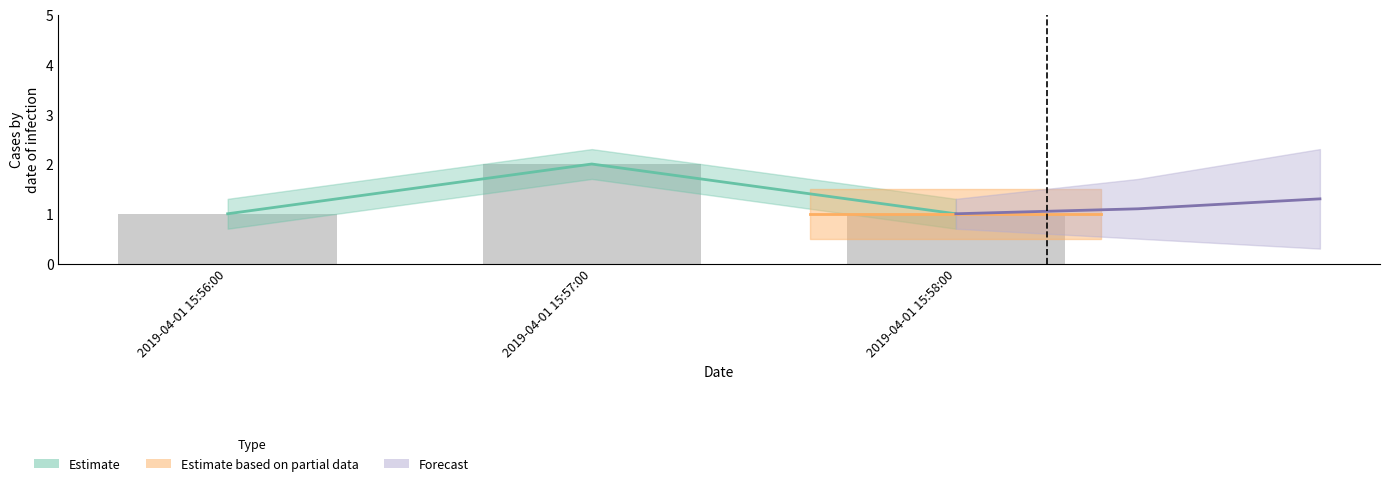

List the labels in order of value, largest first.

2019-04-01 15:57:00, 2019-04-01 15:56:00, 2019-04-01 15:58:00